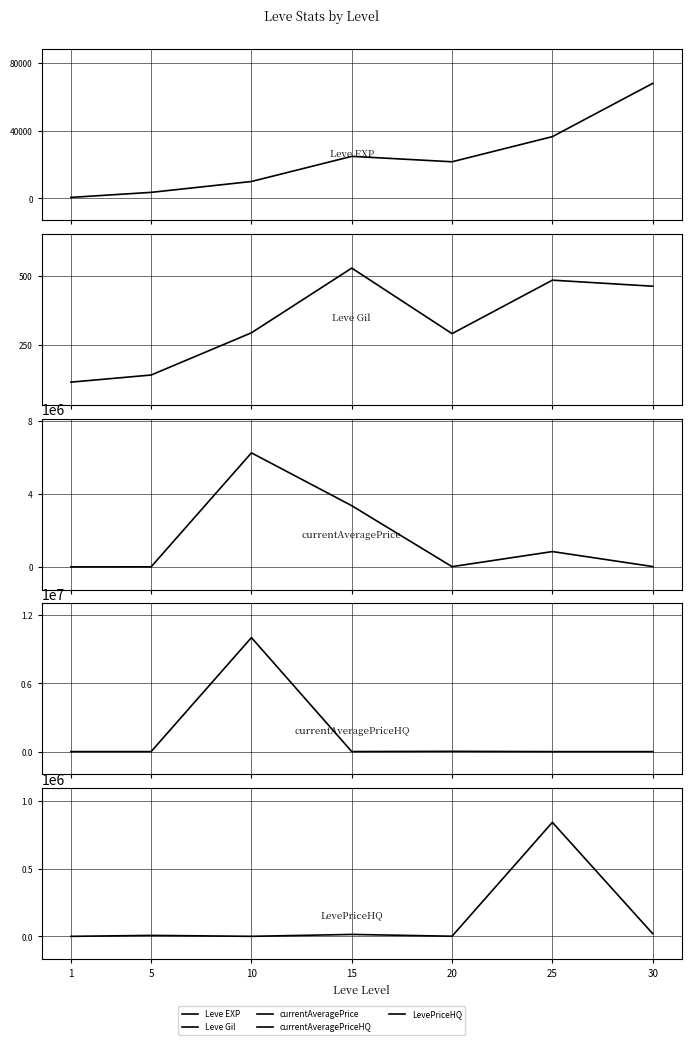

What value does the currentAveragePrice series have at 1?

625.9